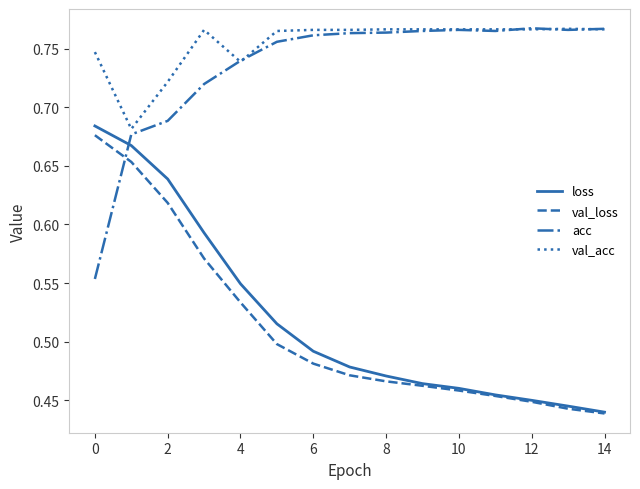

Count the val_acc values in the range 0 to 1.

15